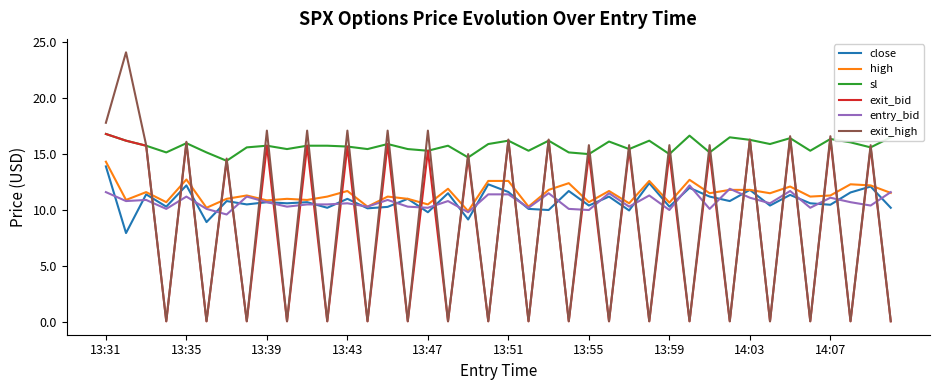

True or false: exit_bid and close intersect in this chart.

True